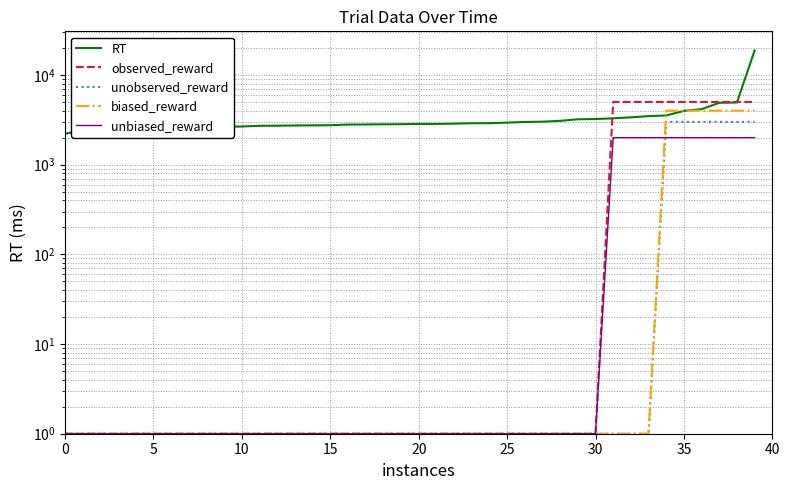

At how many categories does at least one series exceed 4839?

9